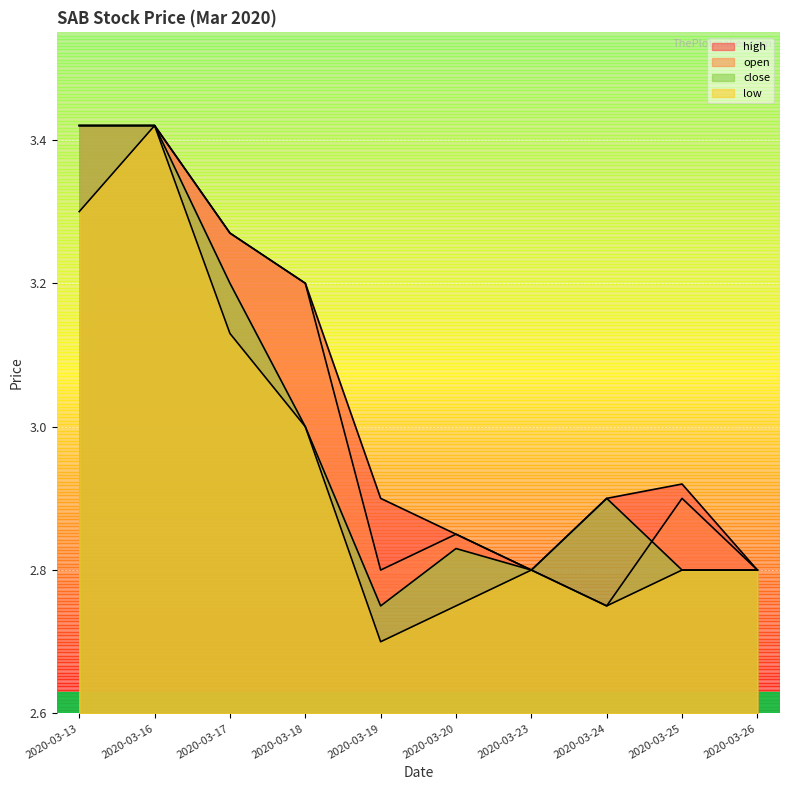

What is the maximum value shown in the chart?

3.4